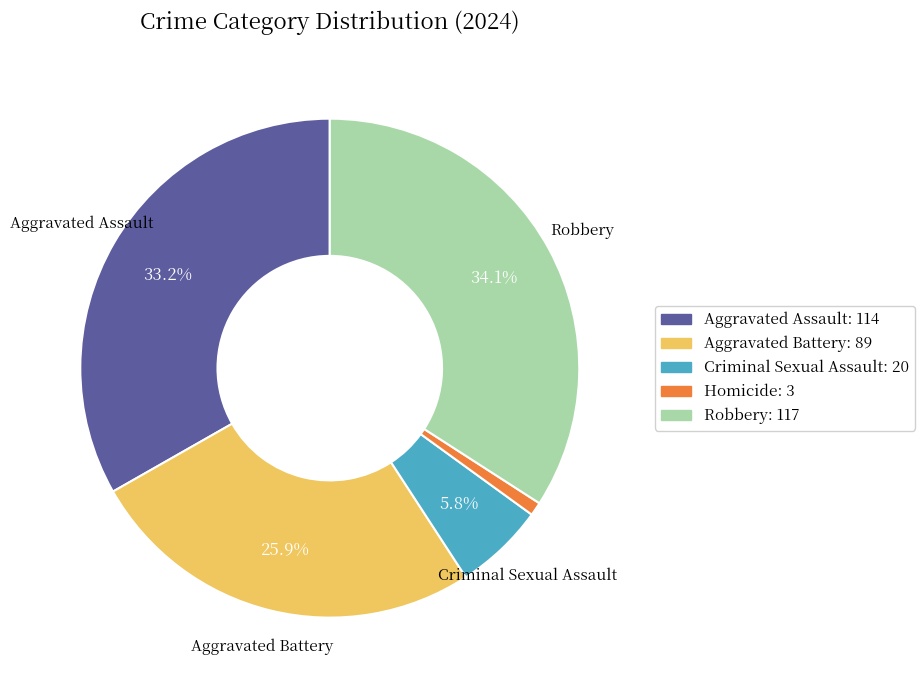

How many slices are in this pie chart?

5